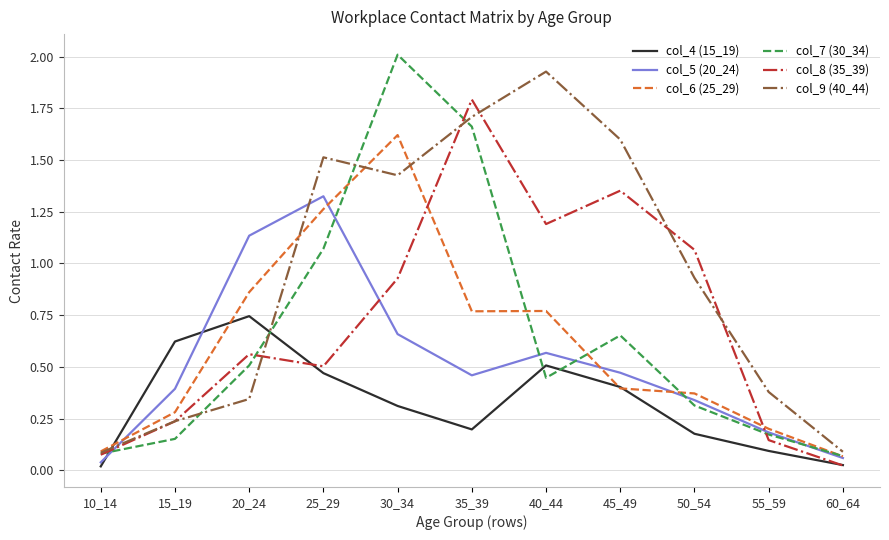

At which category is the sum across all series the highest?

30_34